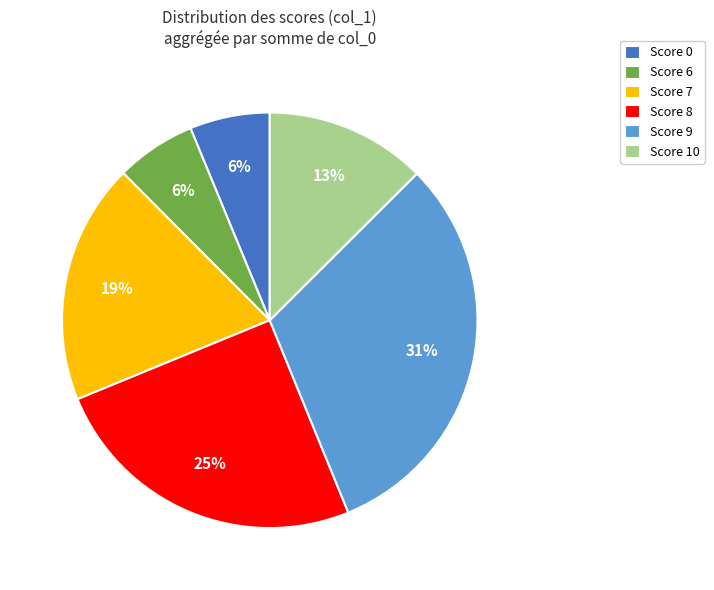

Is it true that Score 6 is 13% of the pie?

False